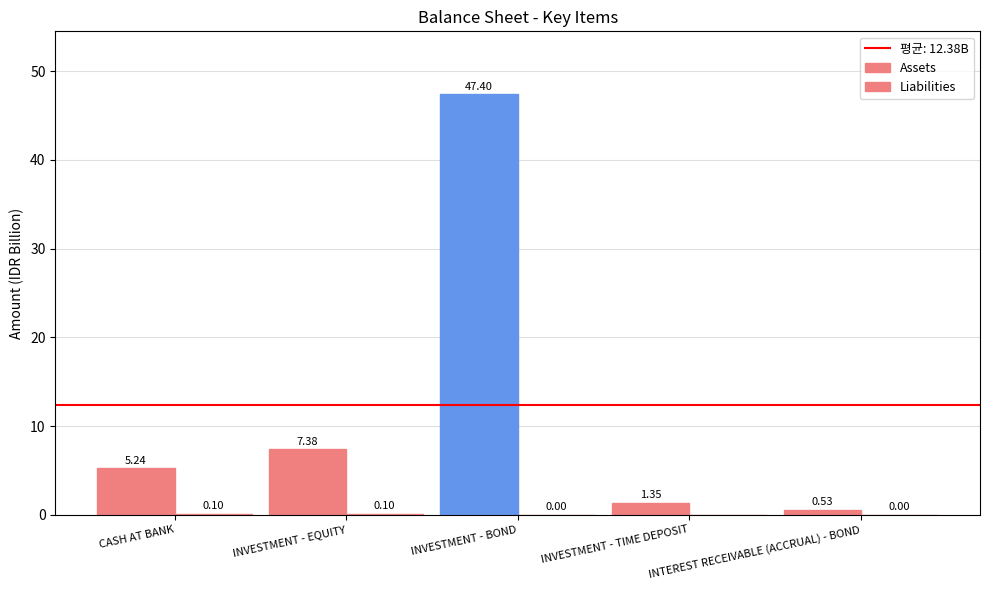

Rank the series by their average value, from highest to lowest.

Assets, Liabilities